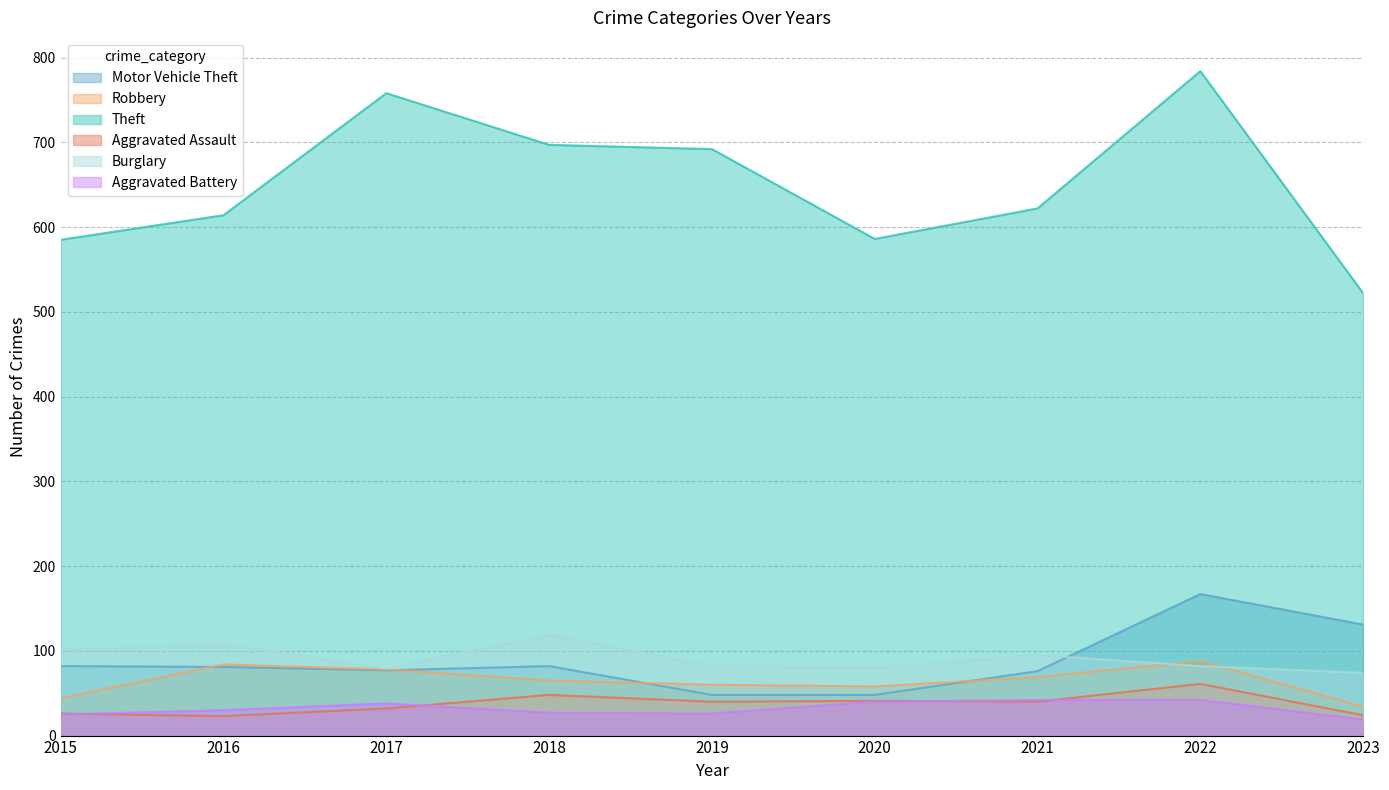

At which label does Robbery reach its peak?

2022